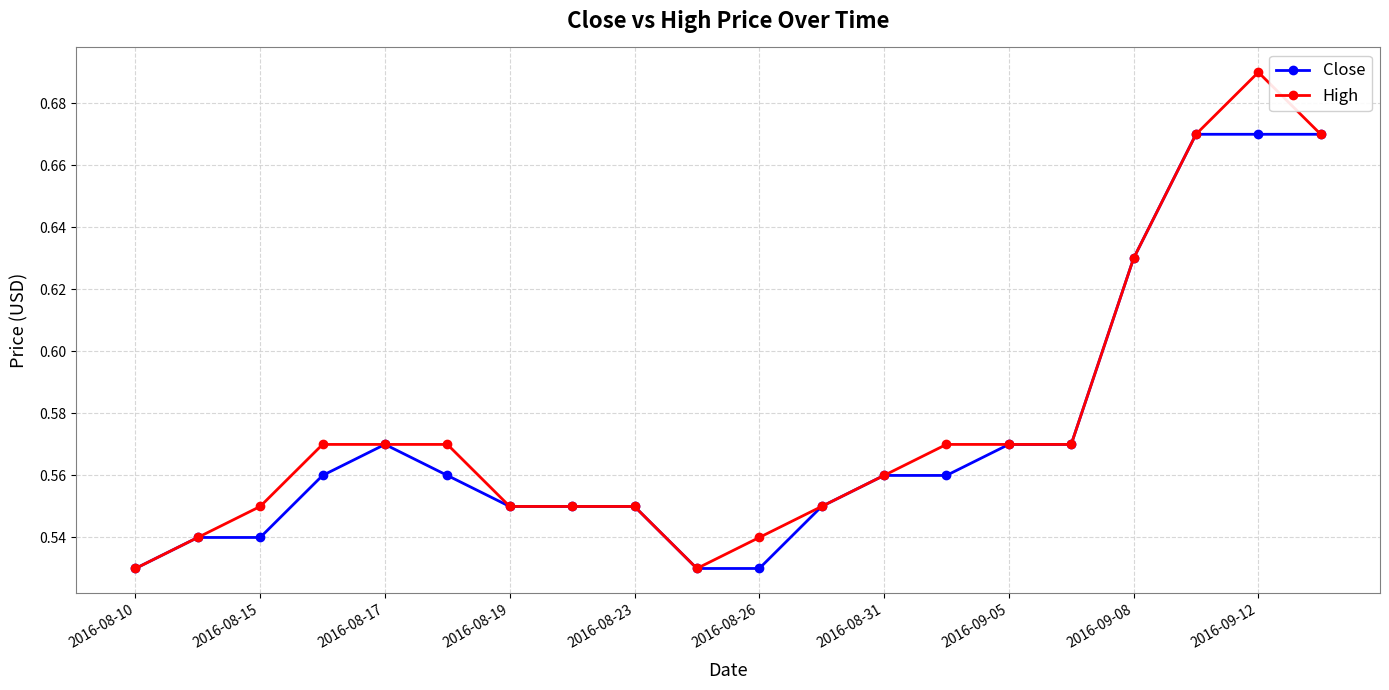

Count the High values in the range 0 to 1.

20